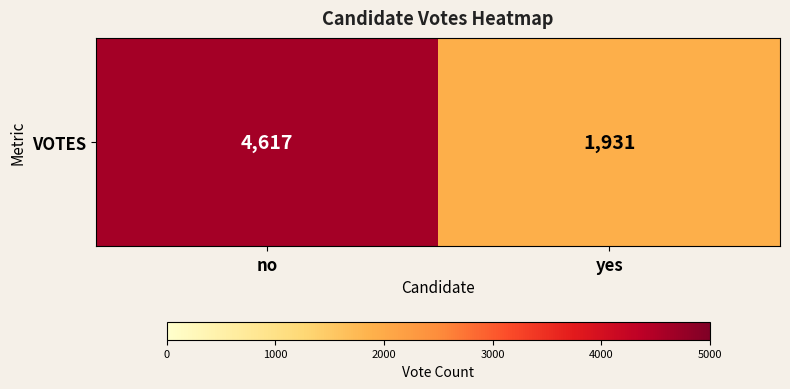

Reading right to left, what are all the values shown in this chart?

yes=1931	no=4617